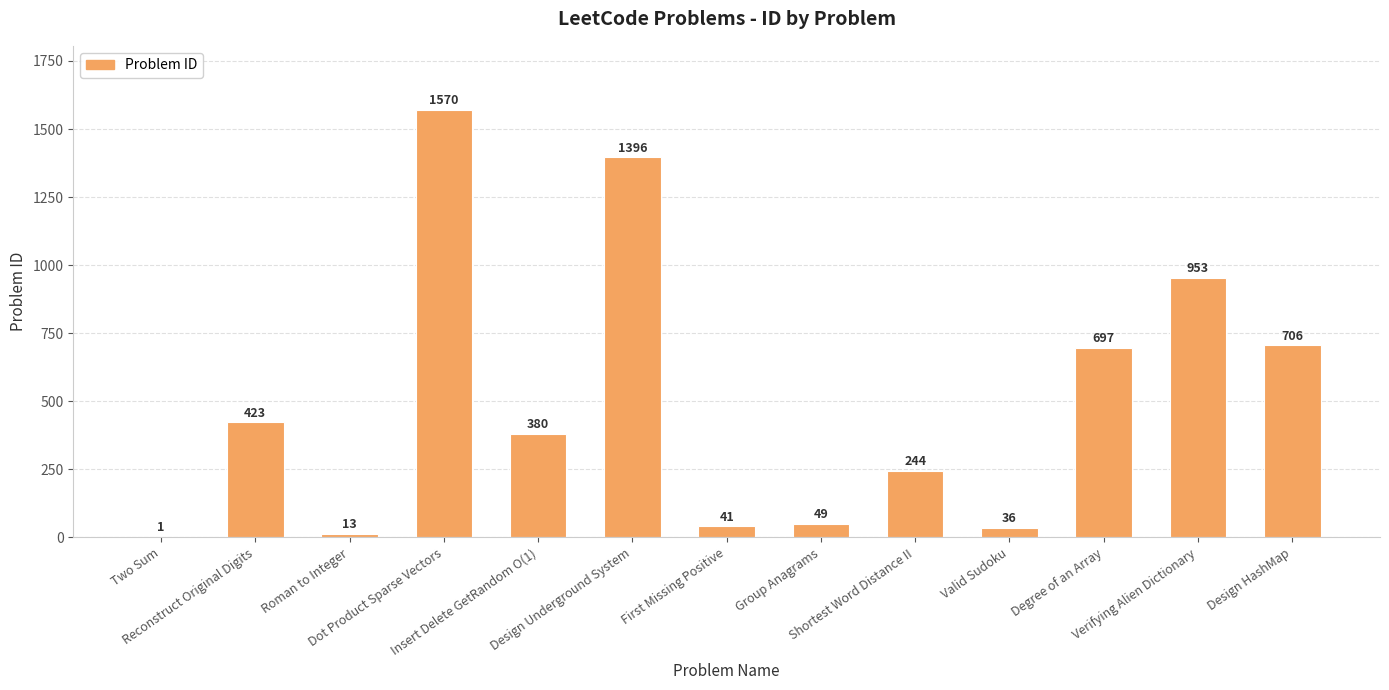

What is the sum of all values?

6509